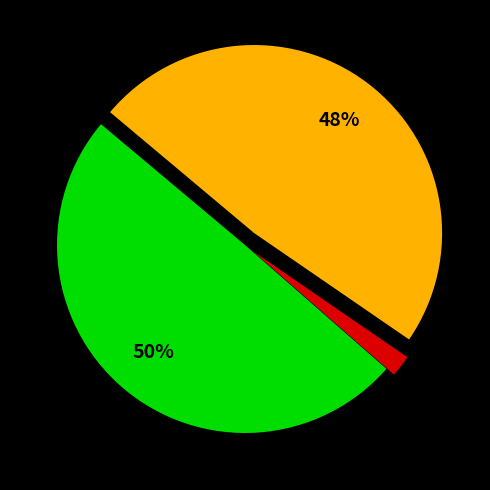

To the nearest percent, what is the difference between the largest and smallest slice percentages?

48%